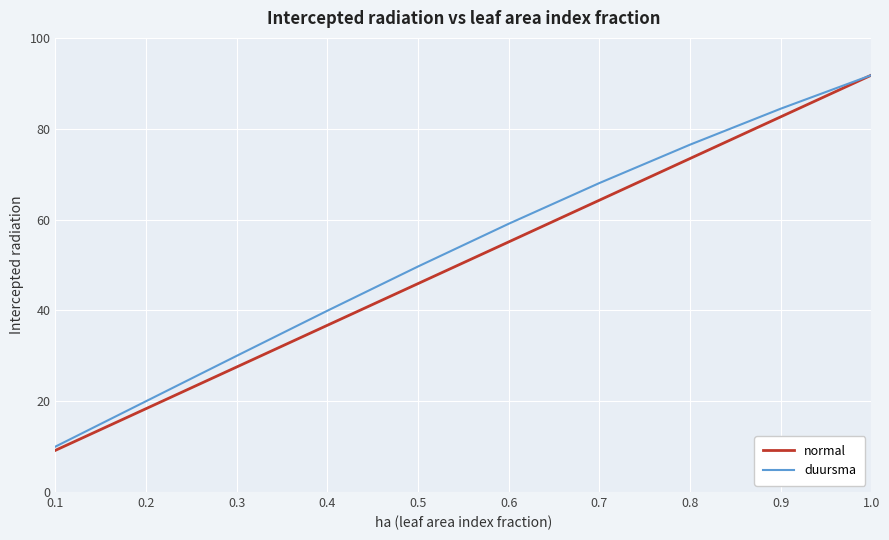

What is the difference between the maximum and minimum values in the normal series?

82.6